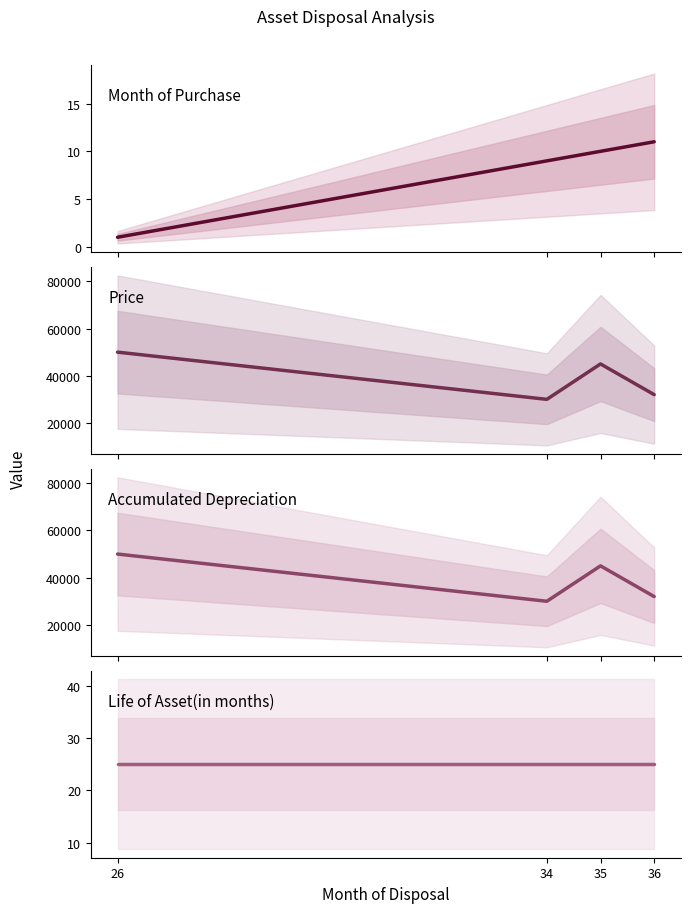

Which series has the largest range (max minus min)?

Price